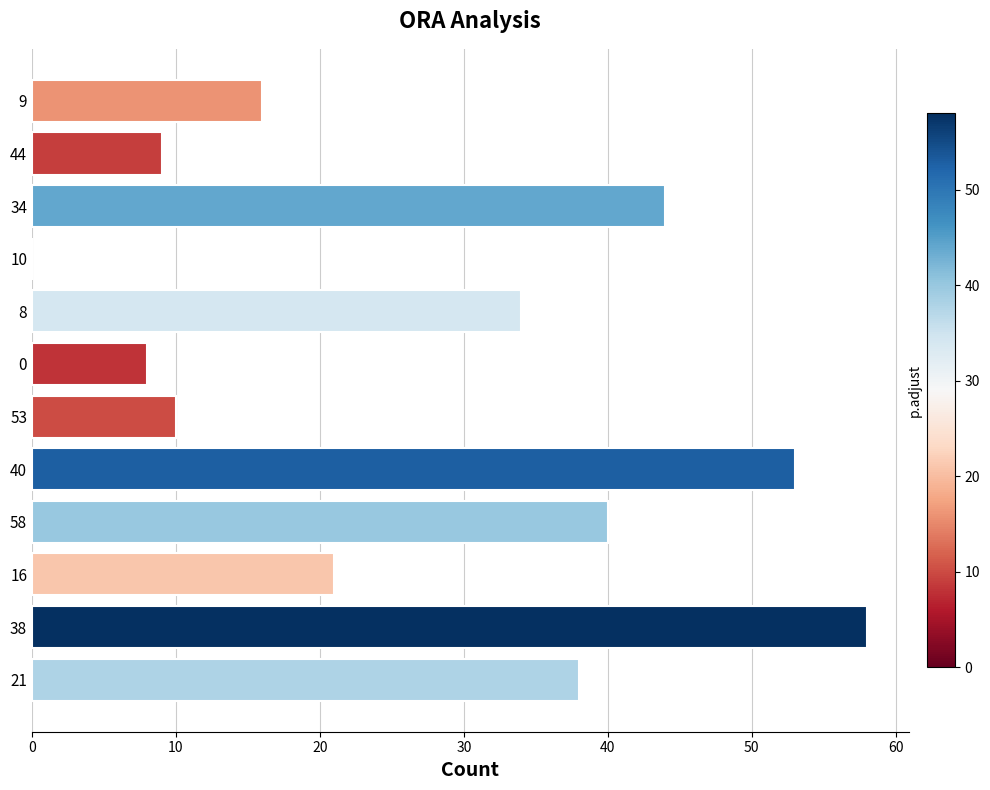

Reading bottom to top, what are all the values shown in this chart?

21=38	38=58	16=21	58=40	40=53	53=10	0=8	8=34	10=0	34=44	44=9	9=16